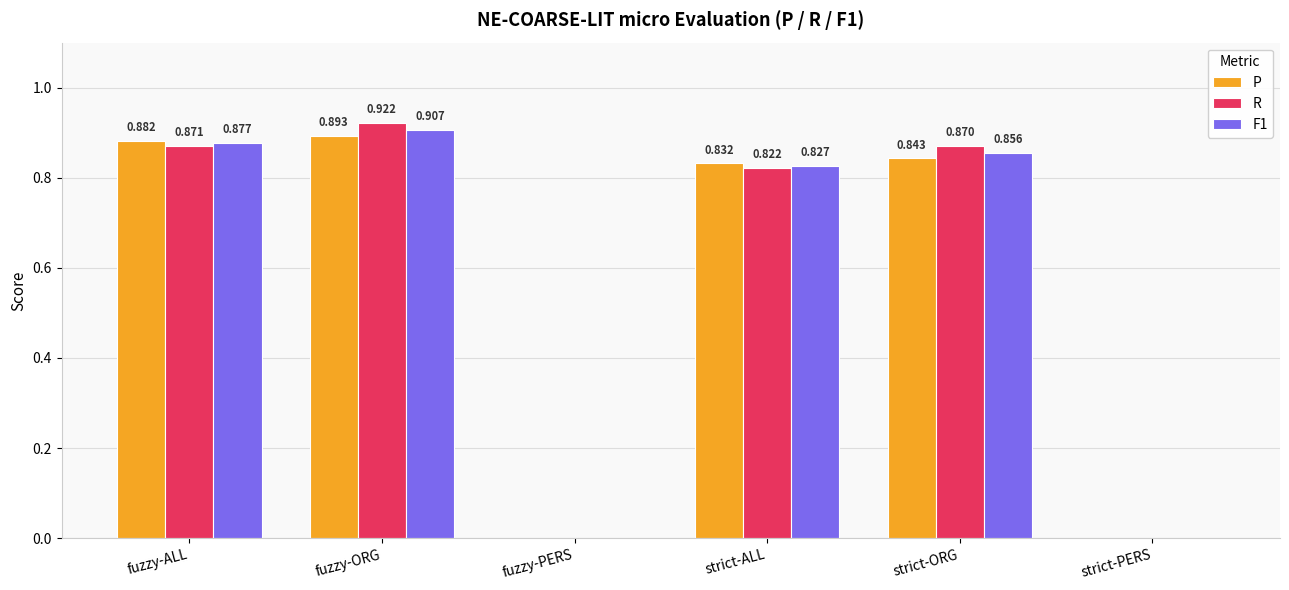

Which series has the largest total across all categories?

R